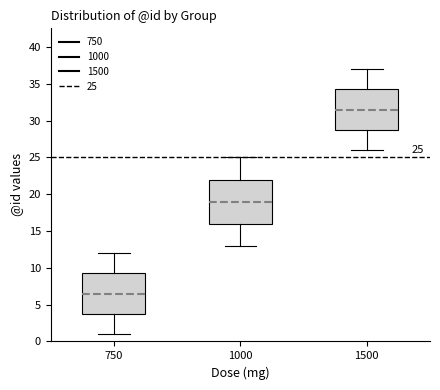

Which box has the highest median line?

1500